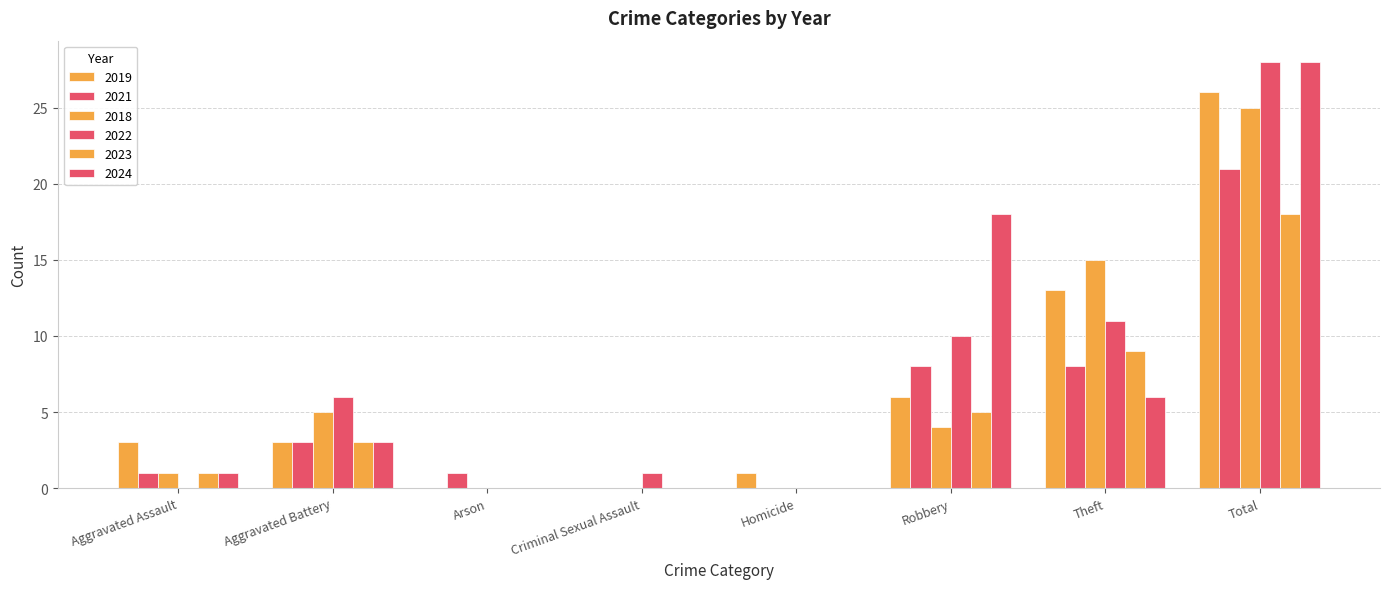

How many data points does each series have?

8